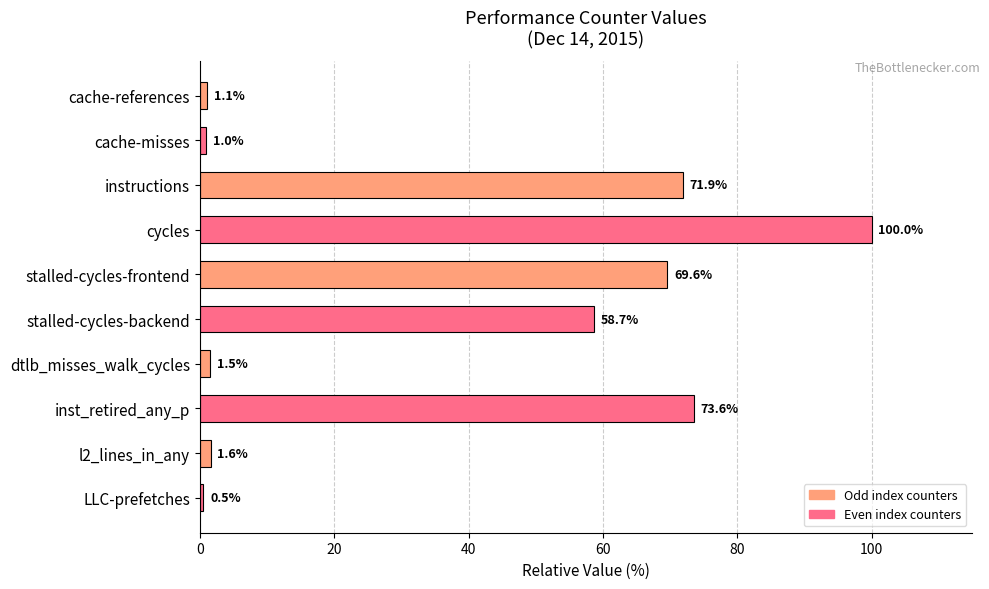

Reading top to bottom, extract all data points from this chart.

1.1	1.0	71.9	100.0	69.6	58.7	1.5	73.6	1.6	0.5